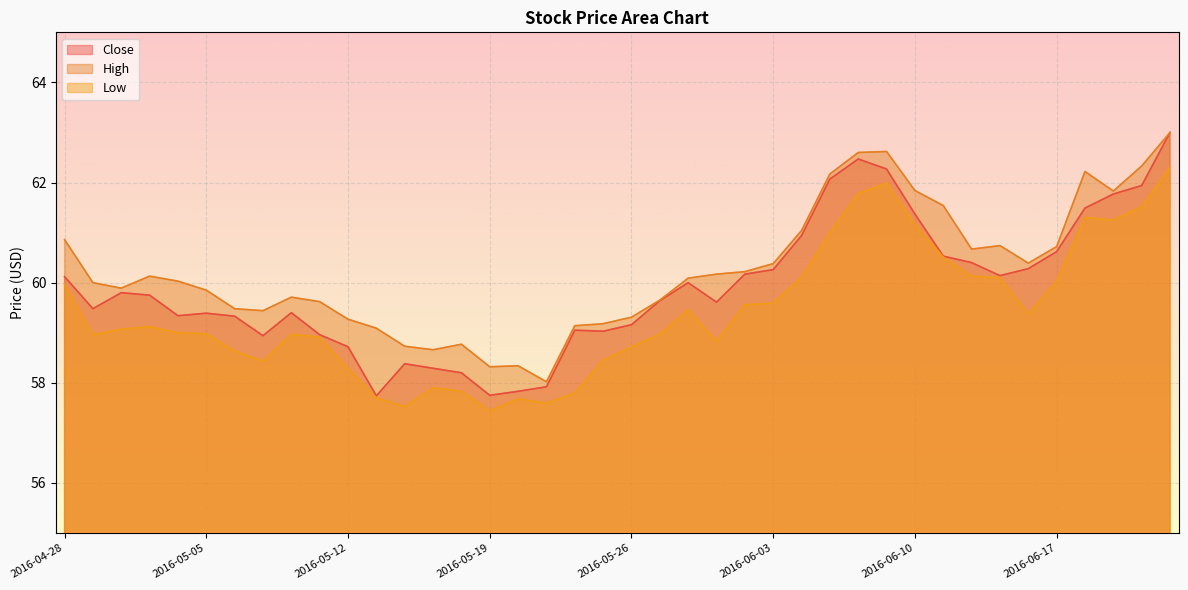

At which category is the sum across all series the highest?

2016-06-23